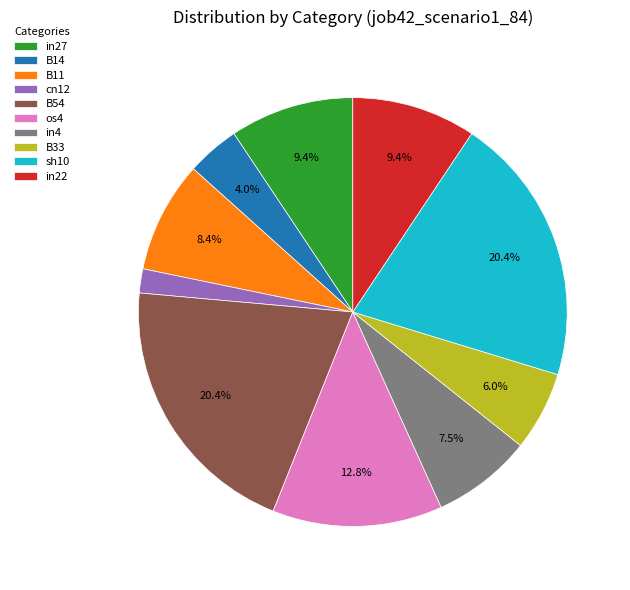

How many segments does this pie chart have?

10